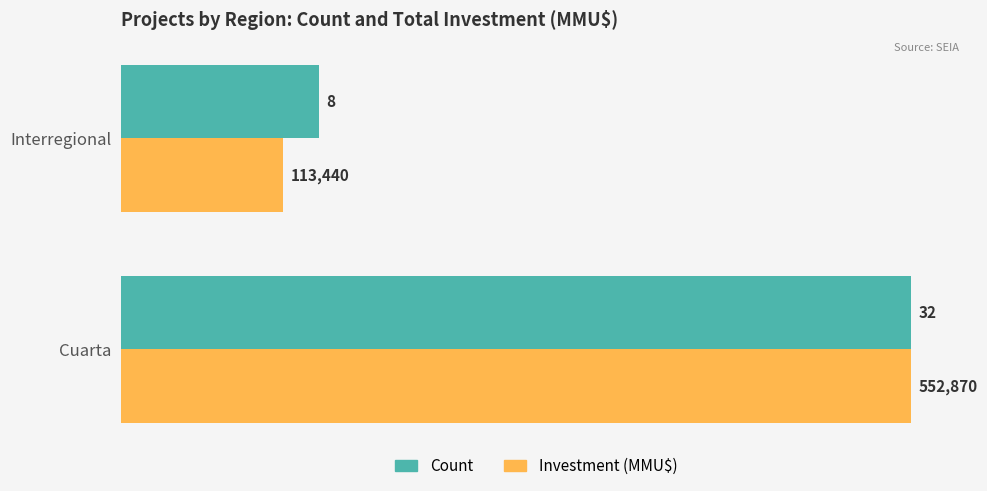

Is the value of Count at Interregional greater than the value of Investment (MMU$) at Interregional?

Yes